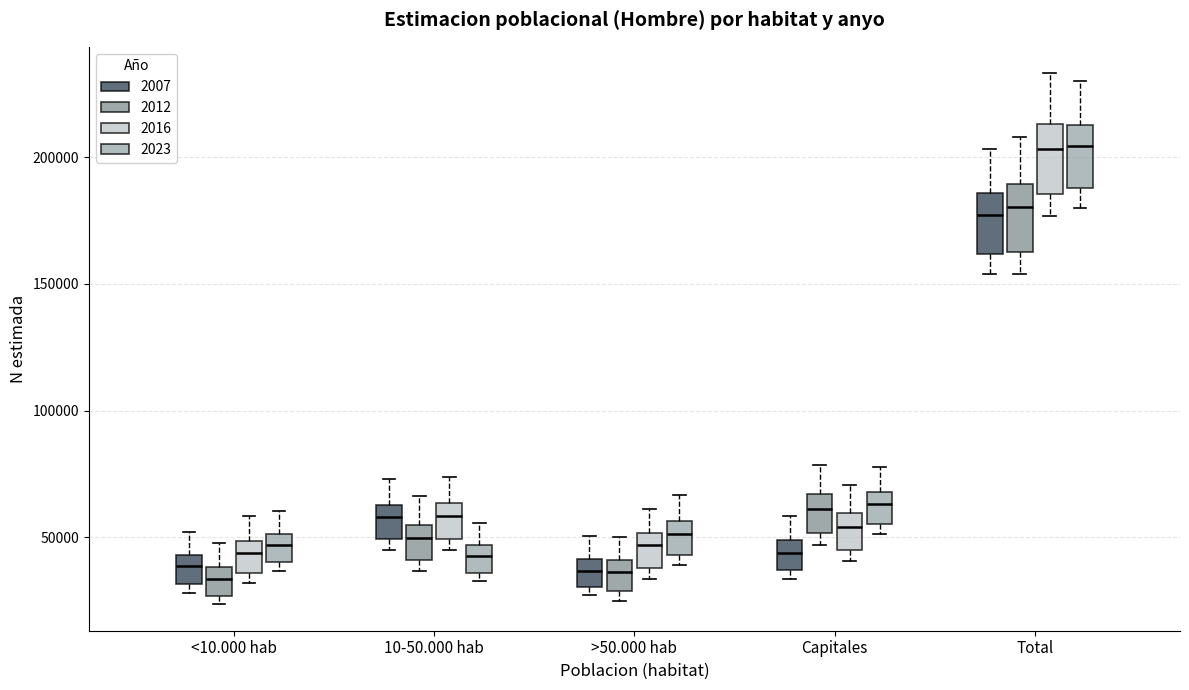

Where does the upper whisker of the box for <10.000 hab (2012) end on the y-axis? The values are not printed on the chart, so give them approximately, as read against the axis.

50000